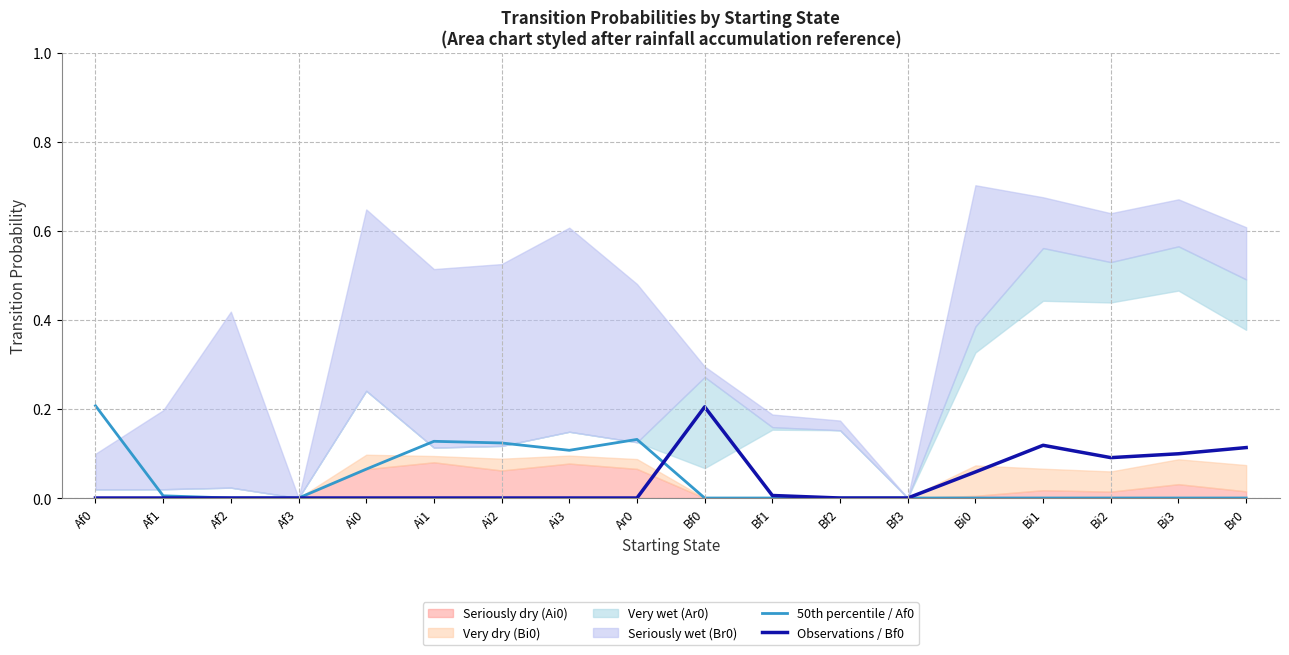

True or false: 50th percentile / Af0 and Observations / Bf0 cross at least once.

True